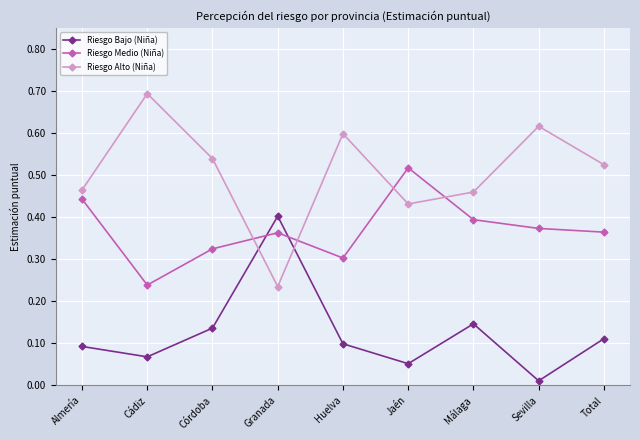

Between Jaén and Sevilla, which series saw the biggest shift?

Riesgo Alto (Niña)